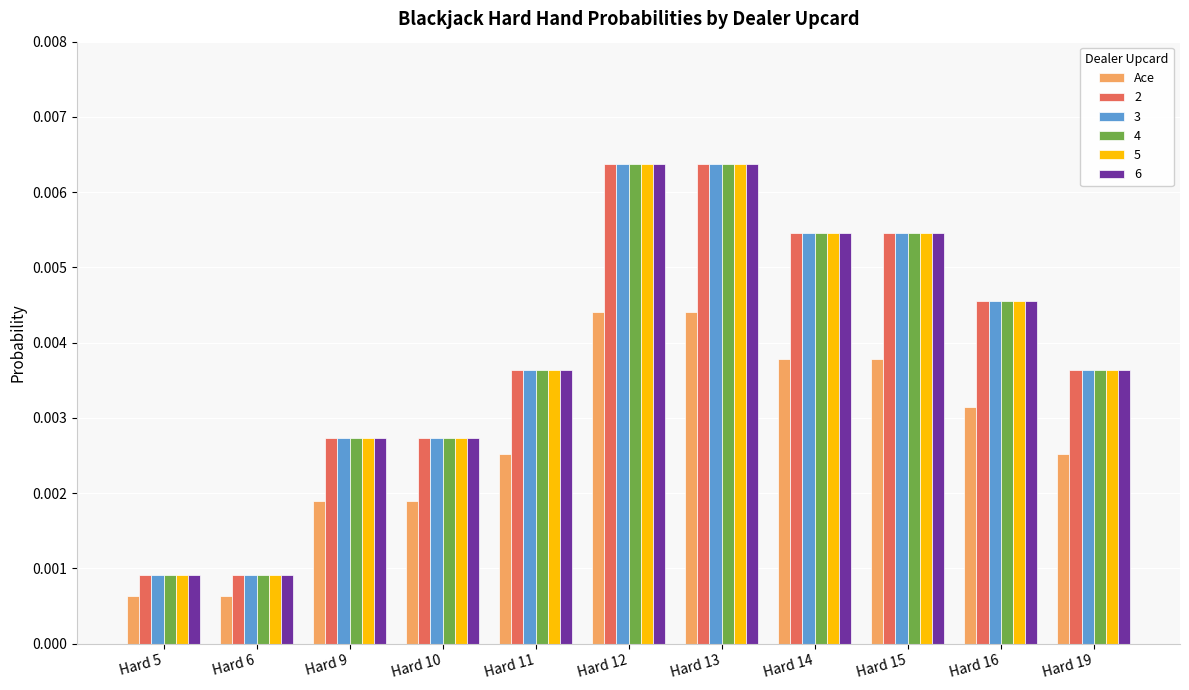

At how many categories does at least one series exceed 0?

11